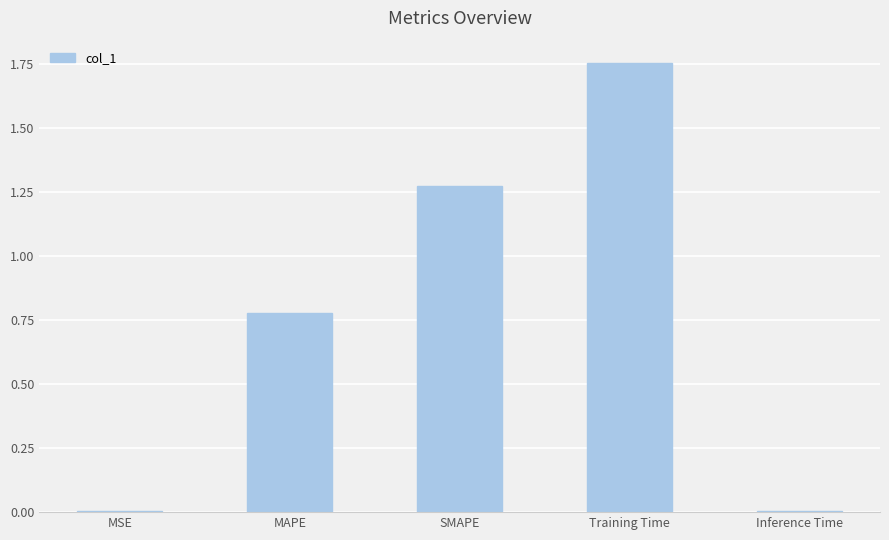

Approximately how many times larger is the value at Training Time compared to SMAPE?

1.4